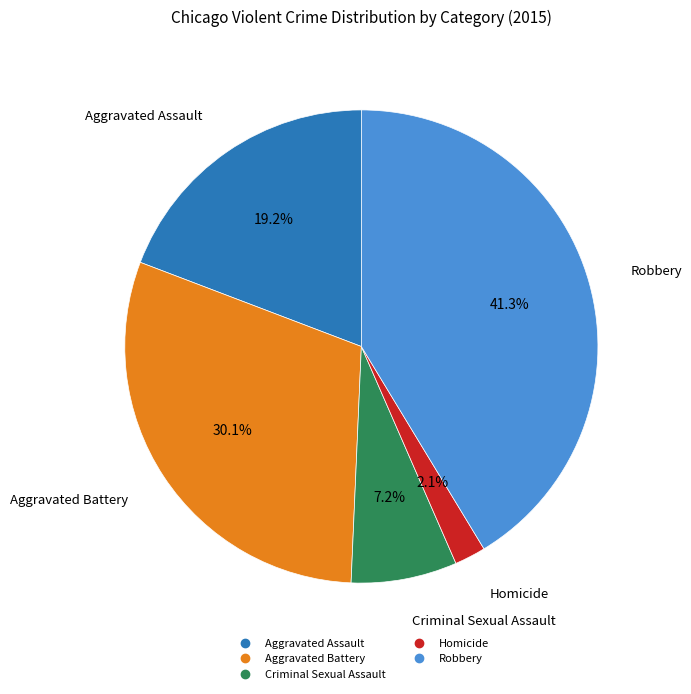

Which has a higher value, Homicide or Robbery?

Robbery